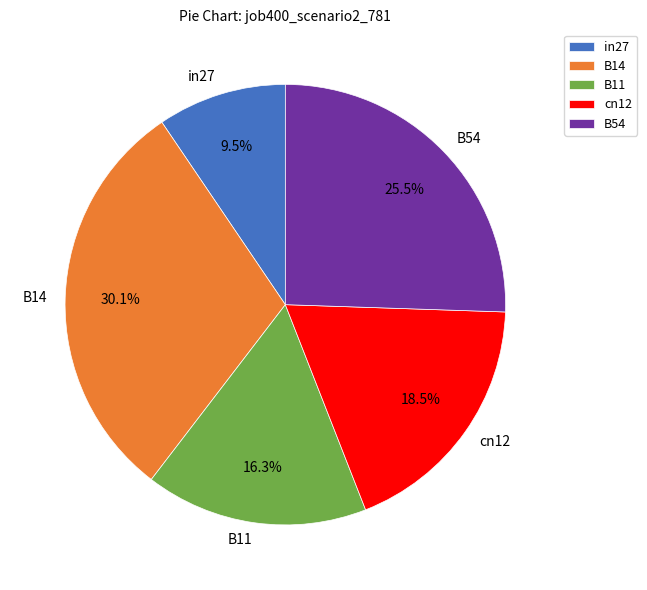

What percentage is NOT represented by cn12?

81.5%